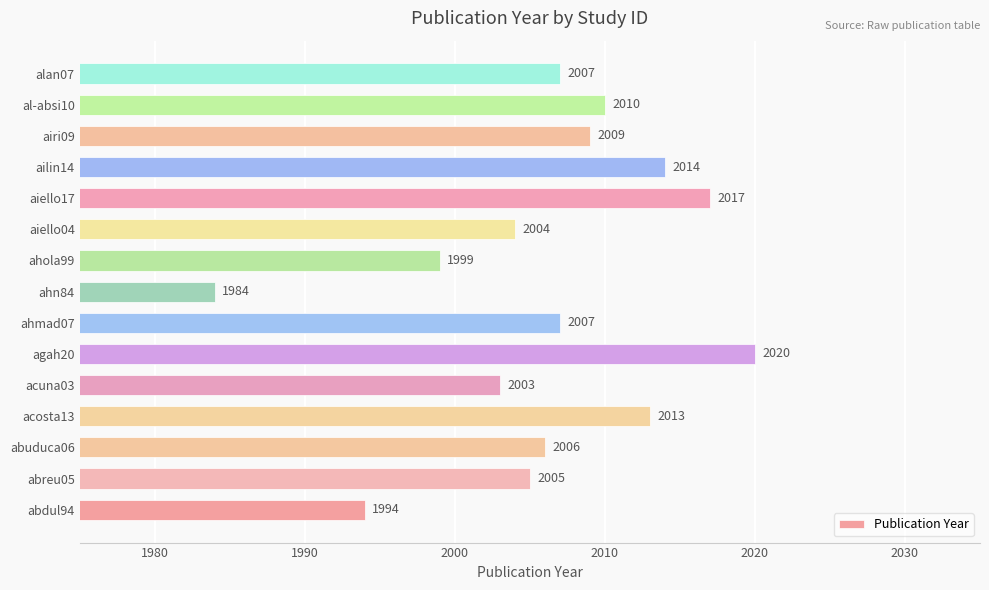

What is the change in value from acuna03 to ahola99?

-4